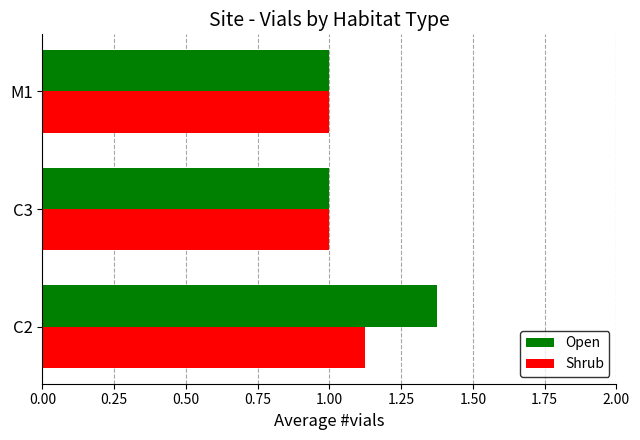

What is the sum of the Shrub values at C2 and M1?

2.1